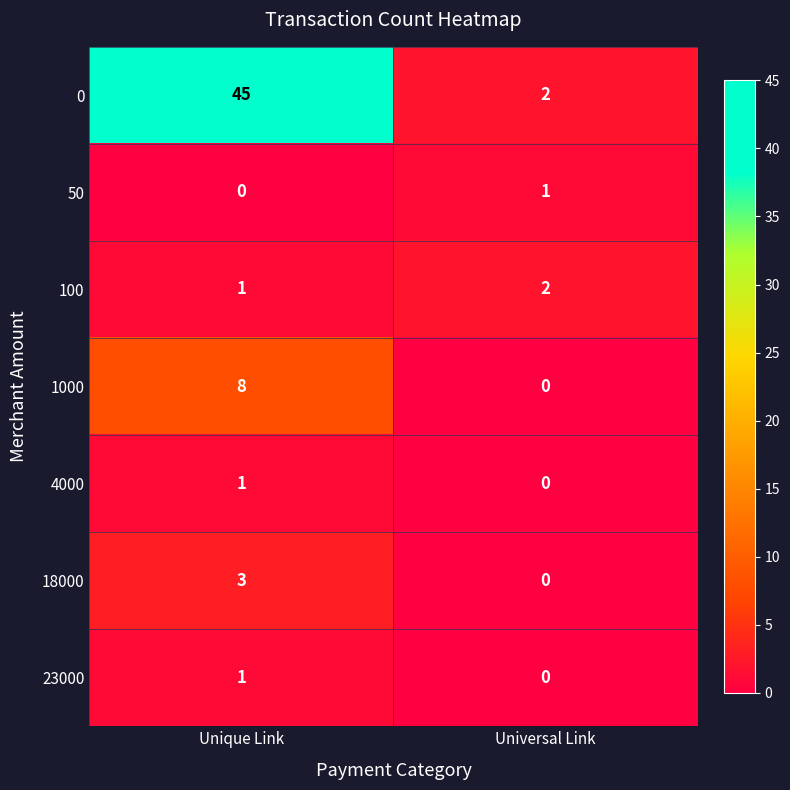

Rank the categories by 4000 value from lowest to highest.

Universal Link, Unique Link